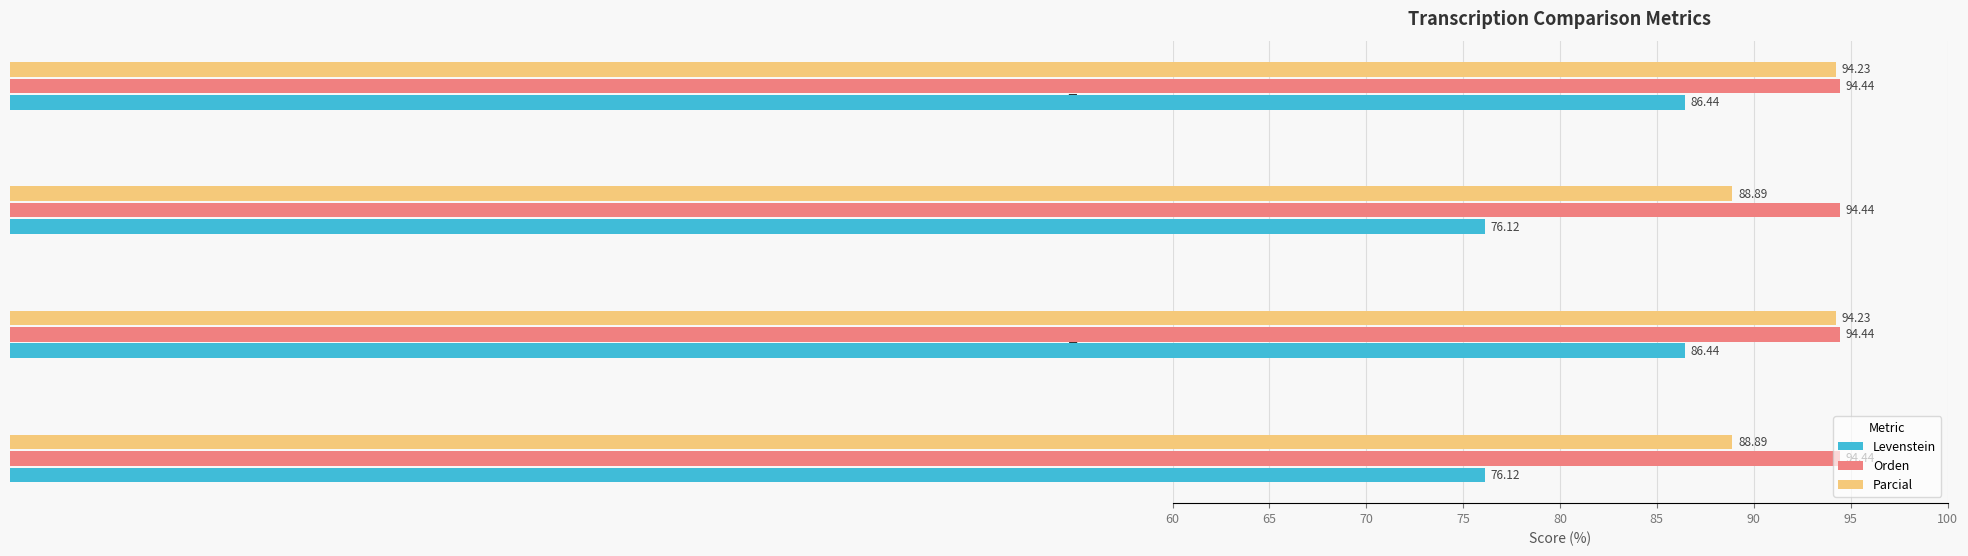

Between Estandar and Dialectal_normalizada, which series saw the biggest shift?

Levenstein